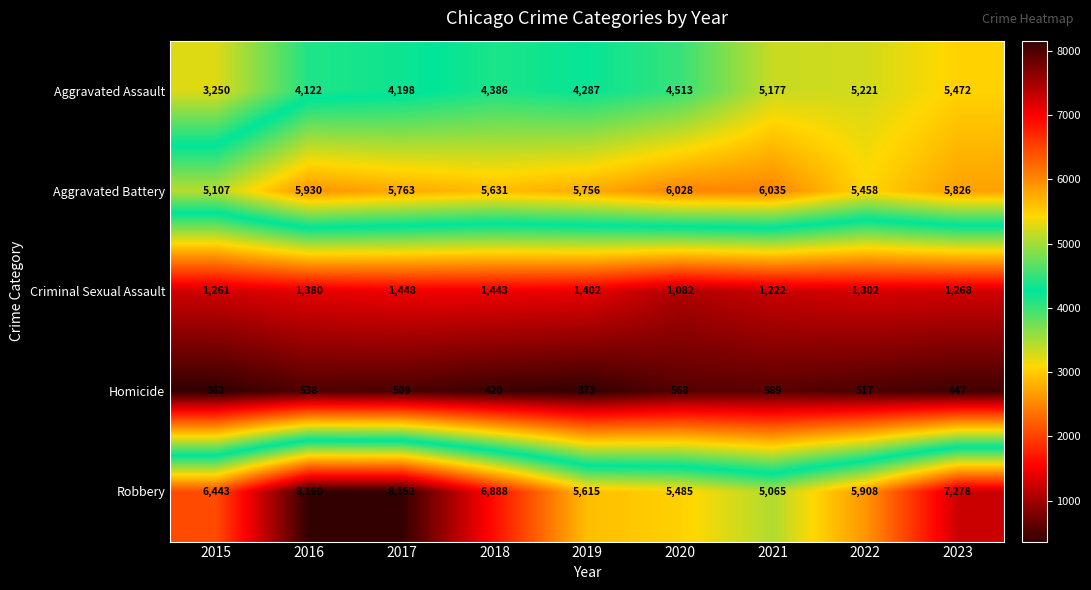

Which series has the largest range (max minus min)?

Robbery